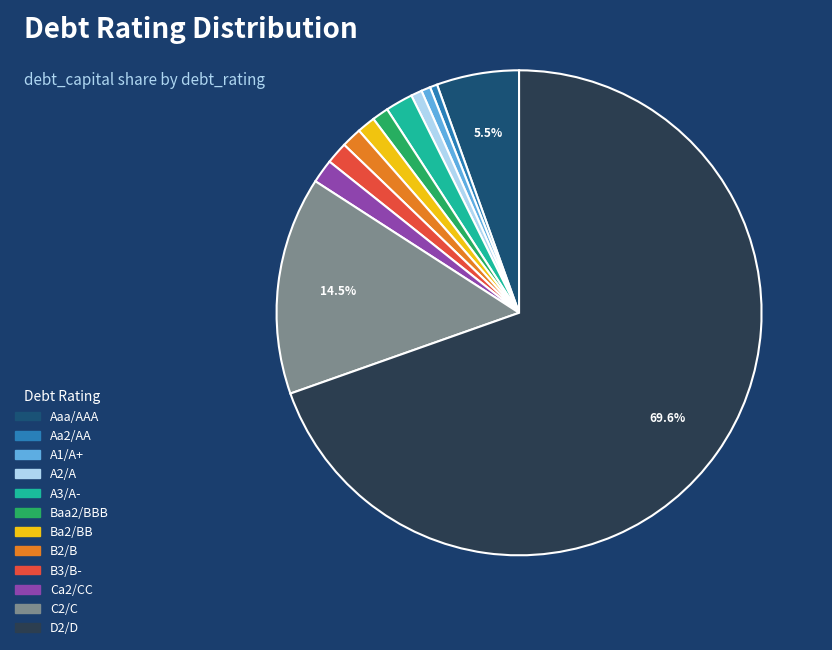

Does D2/D account for over 50% of the chart?

Yes